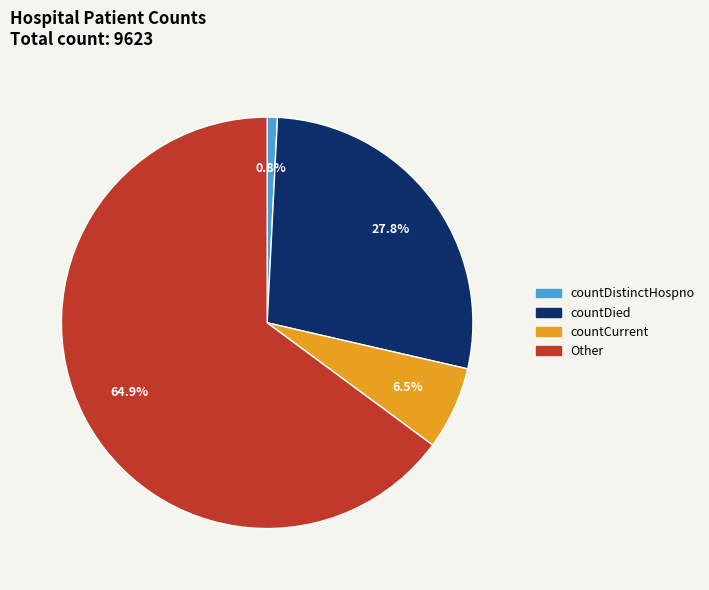

Approximately how many times larger is the value at countDied compared to countCurrent?

4.3